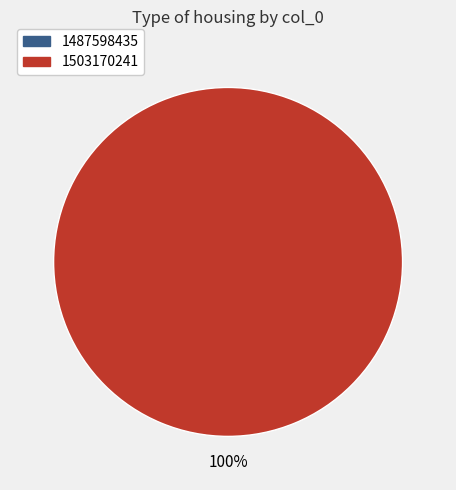

To the nearest percent, what portion does 1503170241 represent?

100%